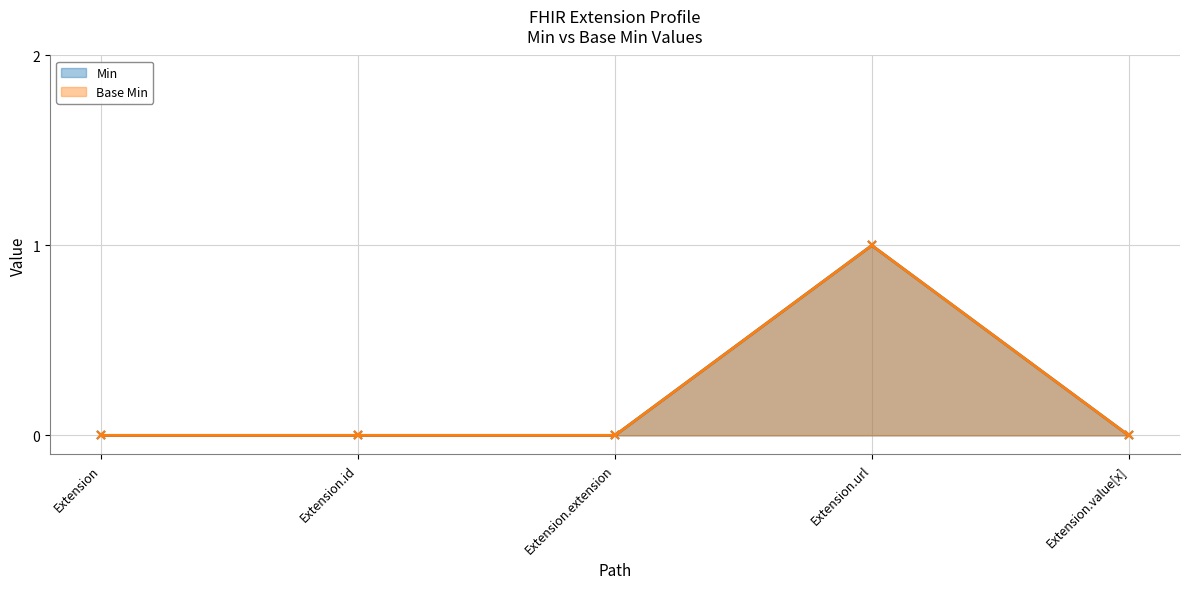

How many values in Min are above zero?

1